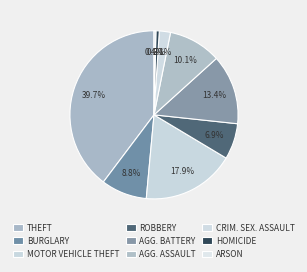

How many segments does this pie chart have?

9